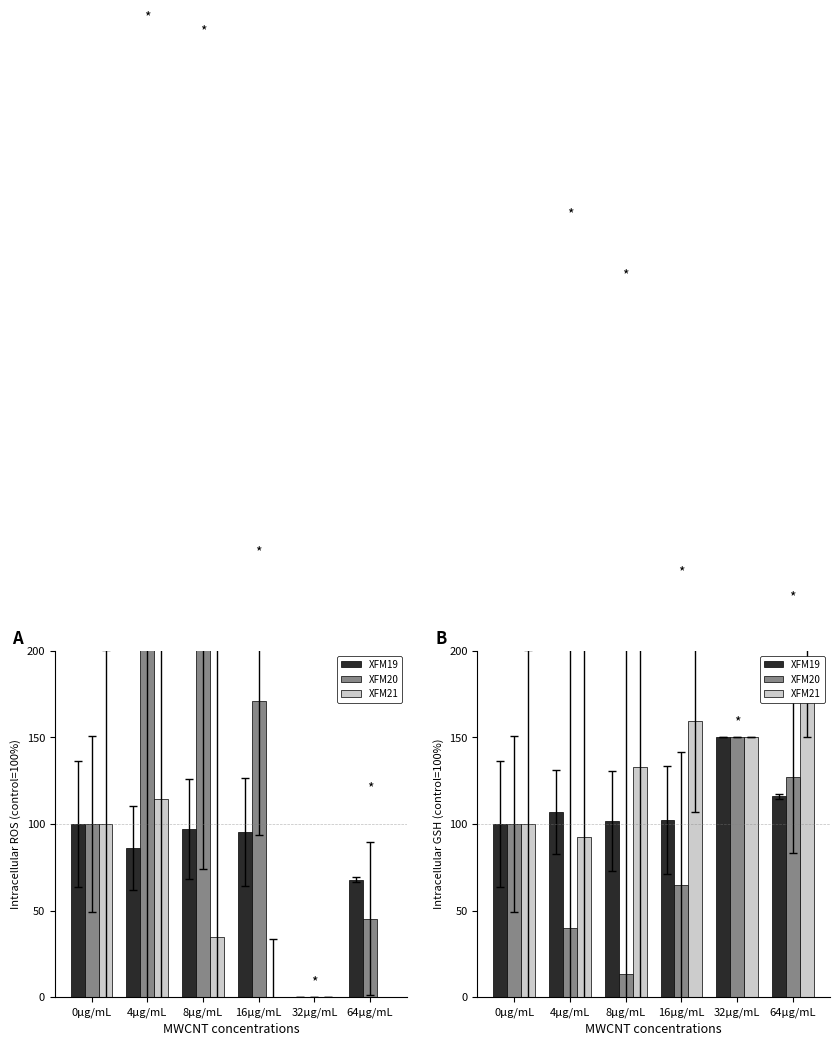

What is the minimum value for XFM20?

13.2